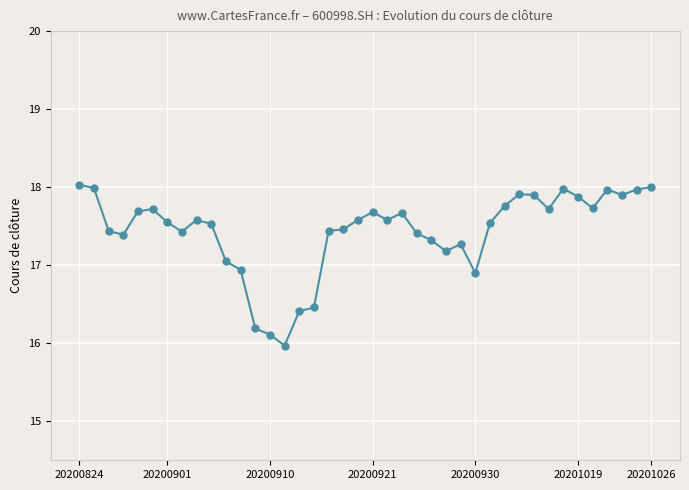

How many categories are shown in the chart?

40